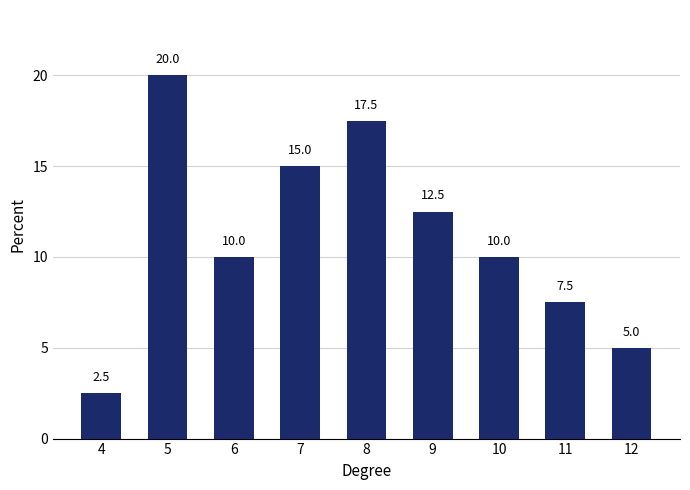

Is it true that the value at 11 is 7.5?

True